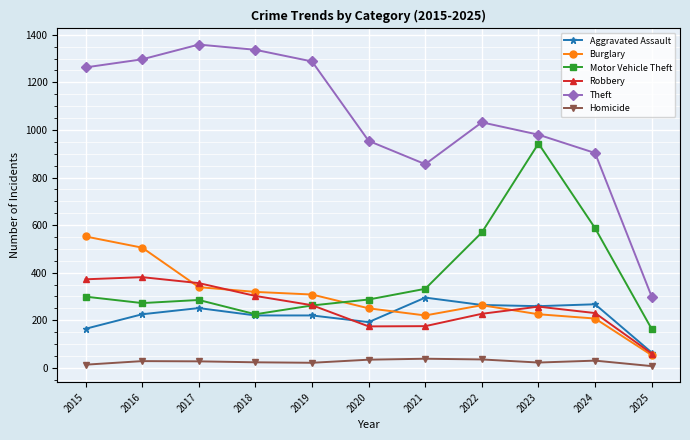

How many interior local valleys does the Theft series have?

1